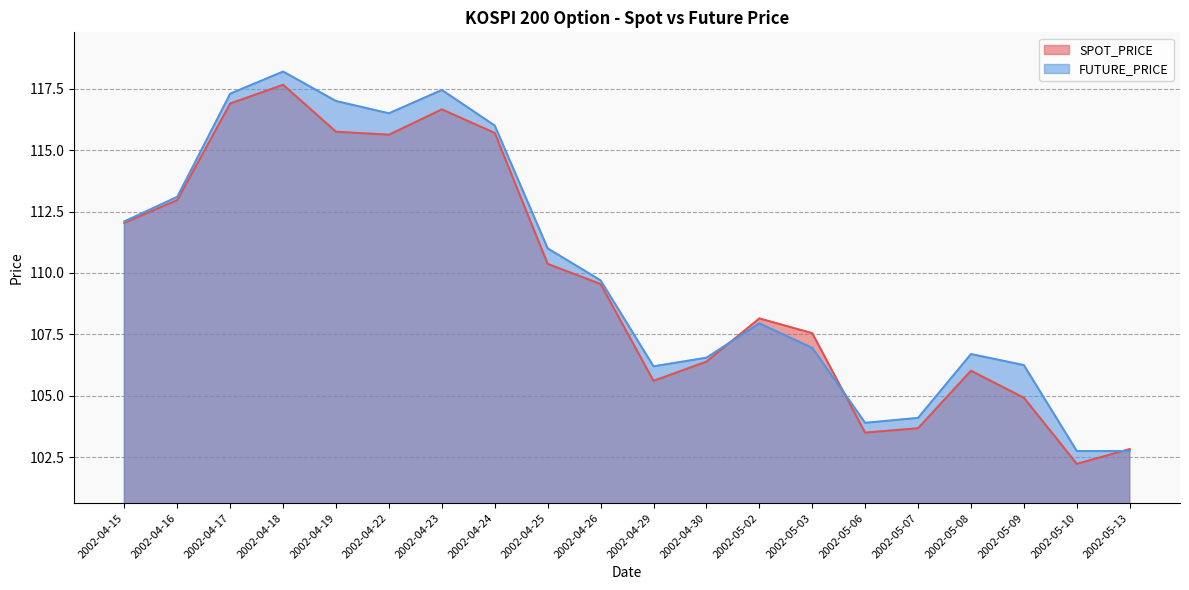

What position from the left is 2002-05-09?

18